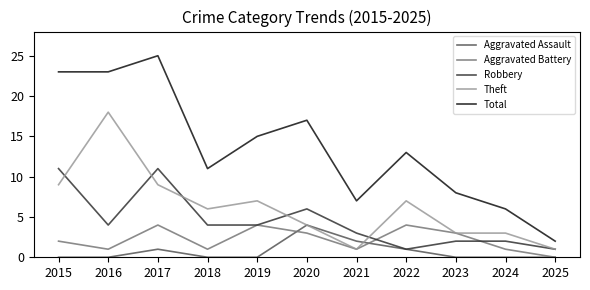

Reading left to right, extract all data points from this chart.

Aggravated Assault: 2015=0	2016=0	2017=1	2018=0	2019=0	2020=4	2021=2	2022=1	2023=0	2024=0	2025=0
Aggravated Battery: 2015=2	2016=1	2017=4	2018=1	2019=4	2020=3	2021=1	2022=4	2023=3	2024=1	2025=0
Robbery: 2015=11	2016=4	2017=11	2018=4	2019=4	2020=6	2021=3	2022=1	2023=2	2024=2	2025=1
Theft: 2015=9	2016=18	2017=9	2018=6	2019=7	2020=4	2021=1	2022=7	2023=3	2024=3	2025=1
Total: 2015=23	2016=23	2017=25	2018=11	2019=15	2020=17	2021=7	2022=13	2023=8	2024=6	2025=2